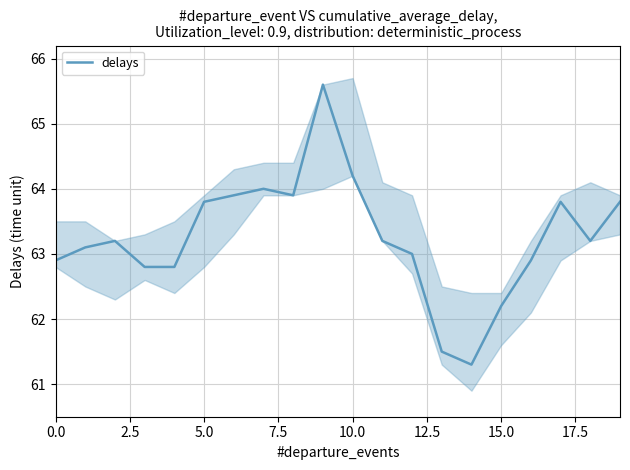

What is the maximum value for delays?

65.6